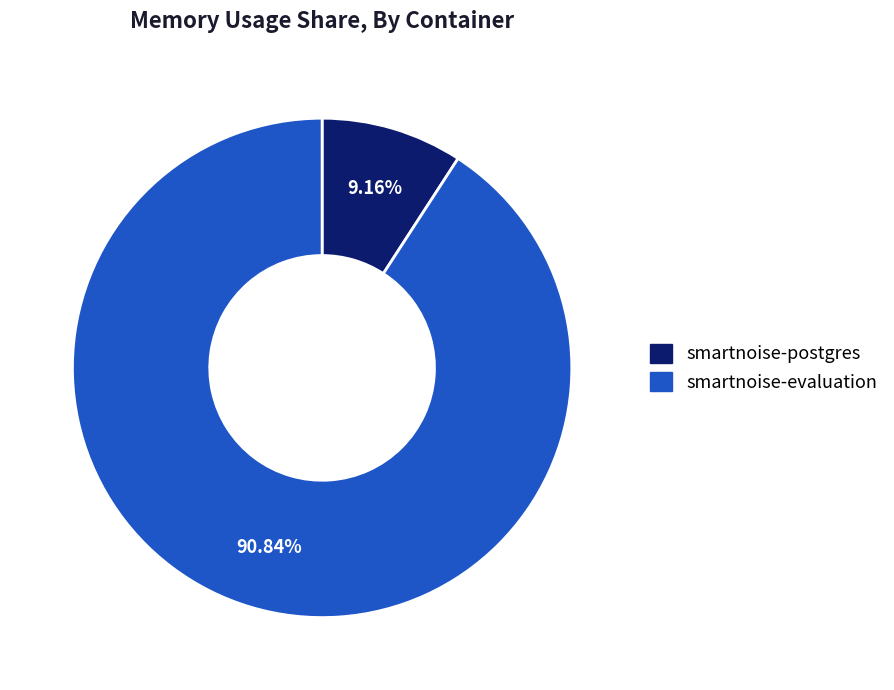

To the nearest percent, what portion does smartnoise-evaluation represent?

91%